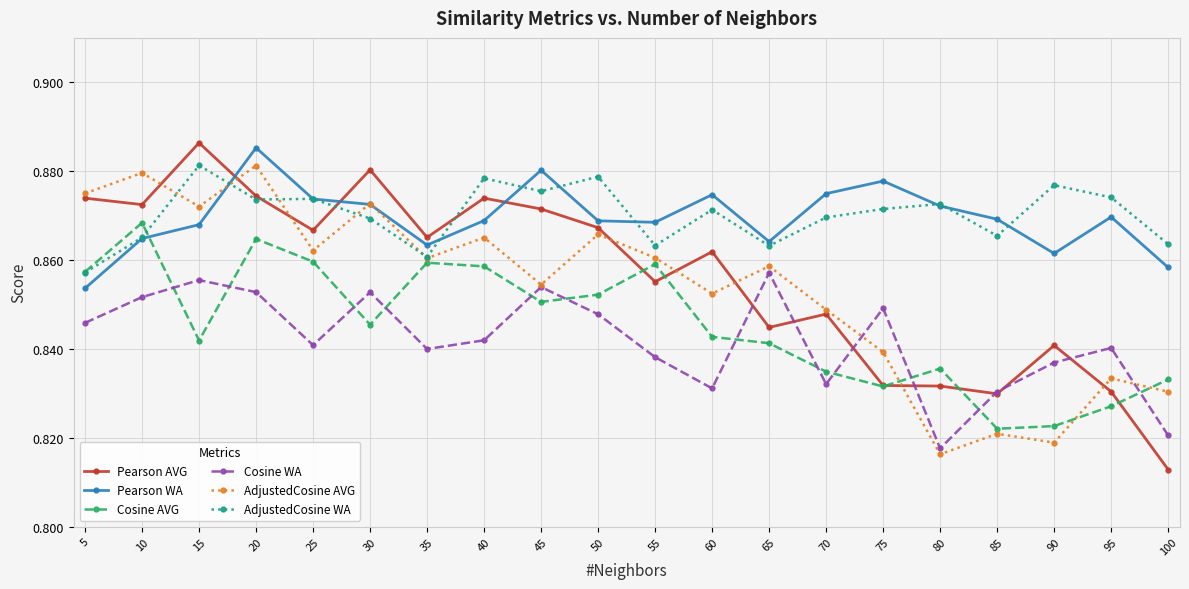

Where is Cosine WA nearest to the value 0?

80